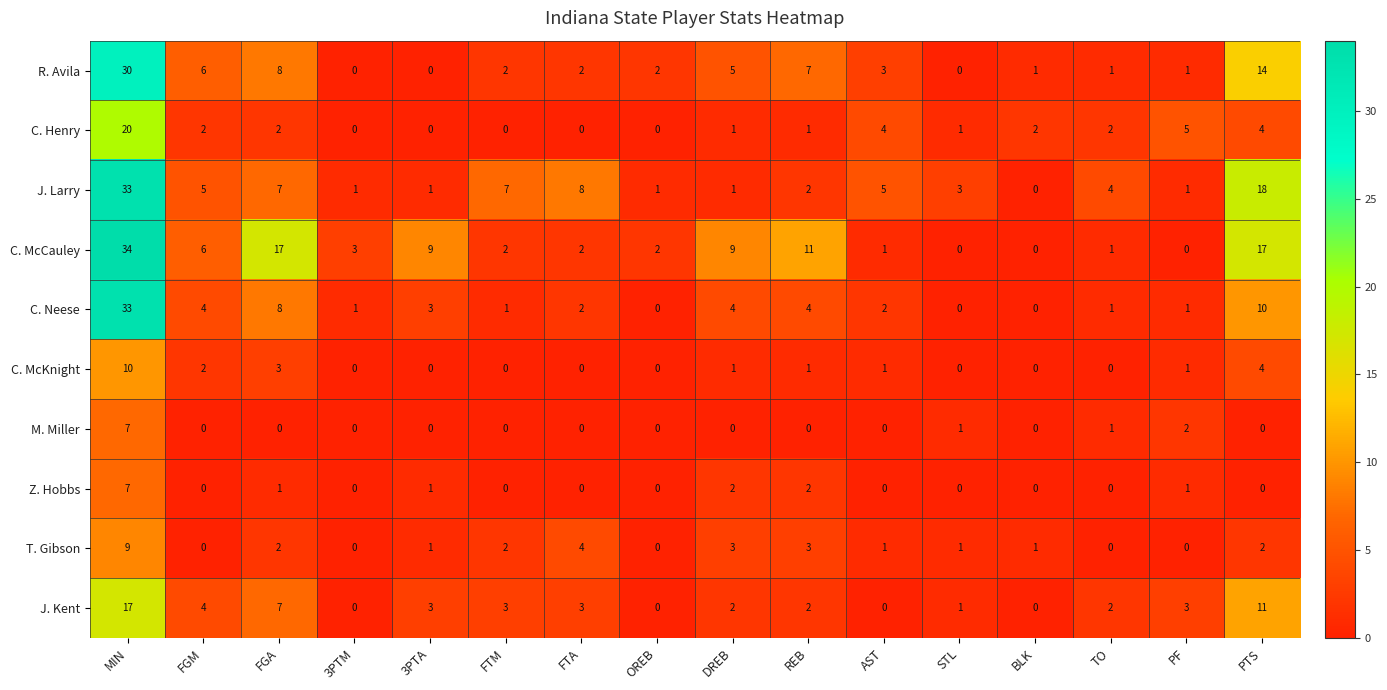

At which label does Z. Hobbs reach its peak?

MIN